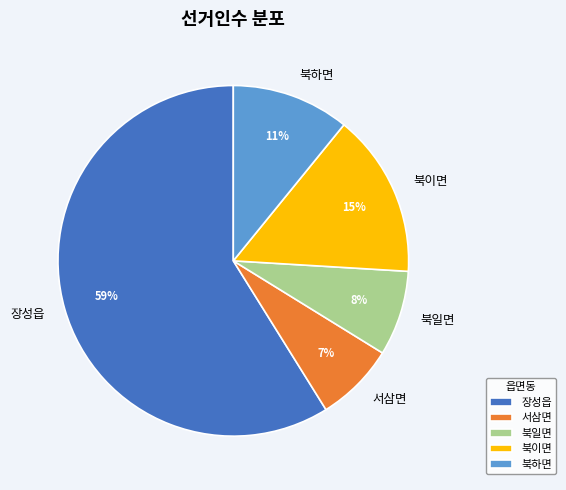

Do 장성읍 and 북하면 together represent more than half of the pie?

Yes